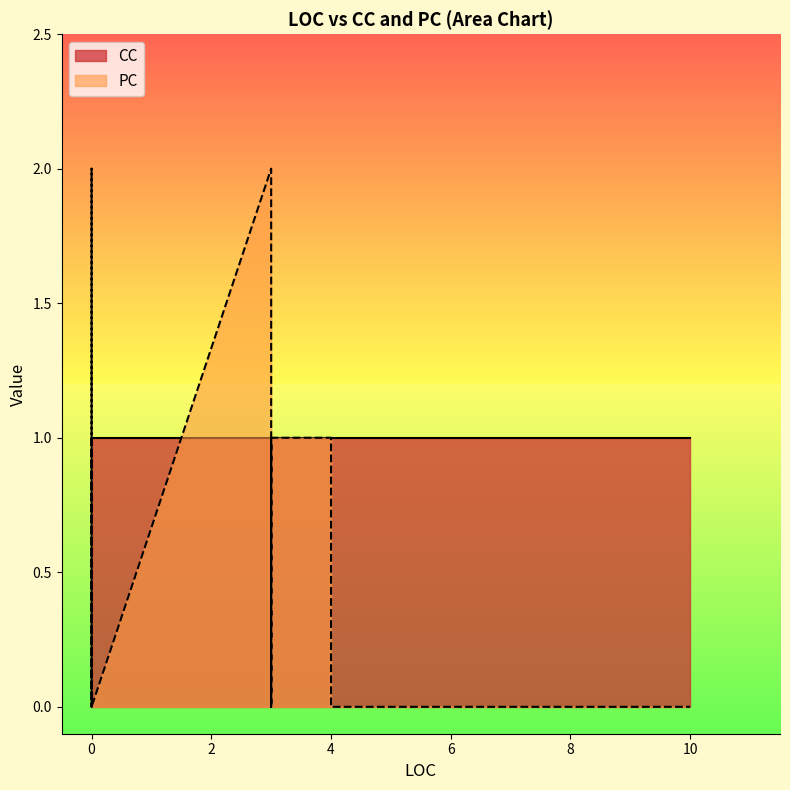

How many times do CC and PC cross each other?

4